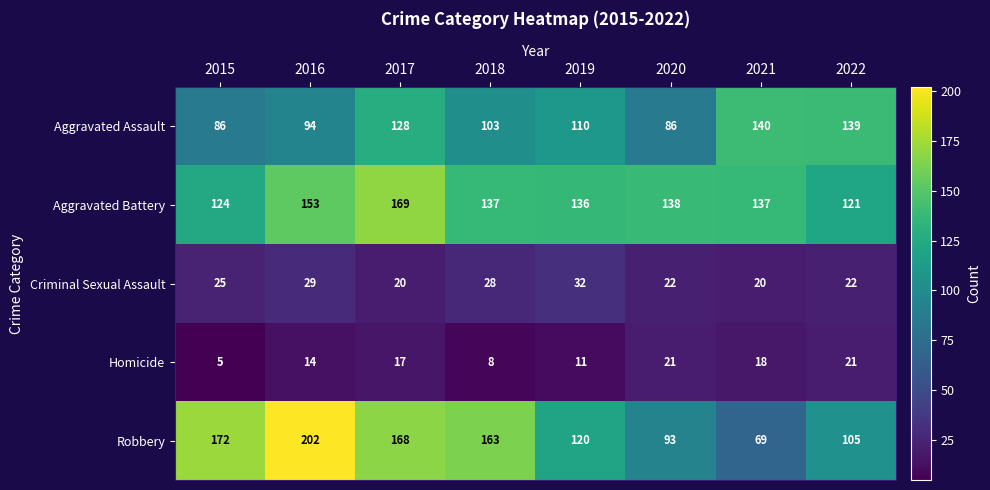

Count the number of categories in the chart.

8